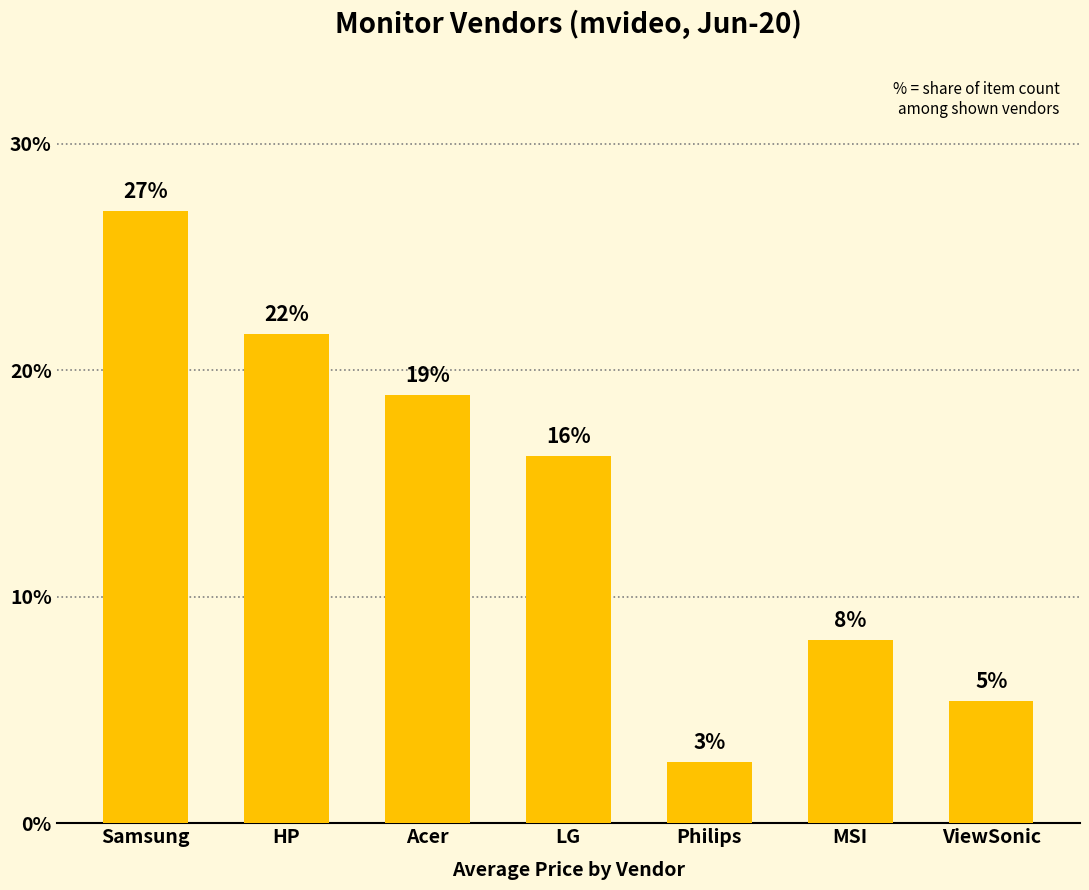

How many bars are there in total?

7